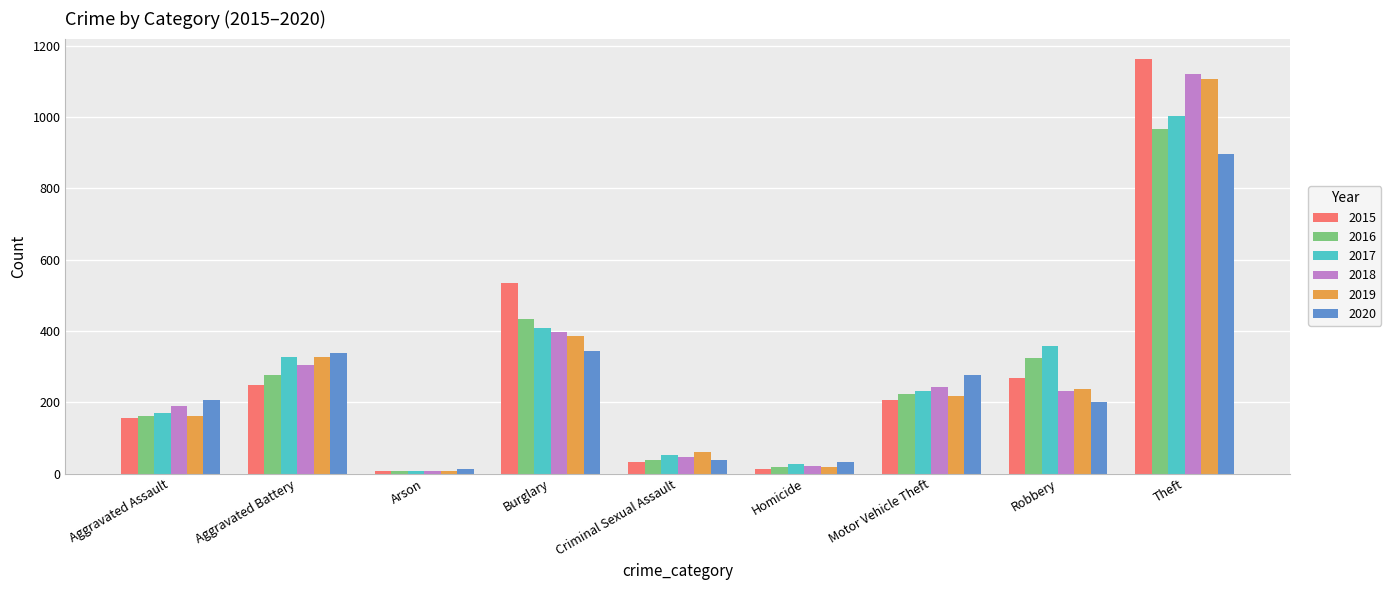

How many bars are there in total?

54